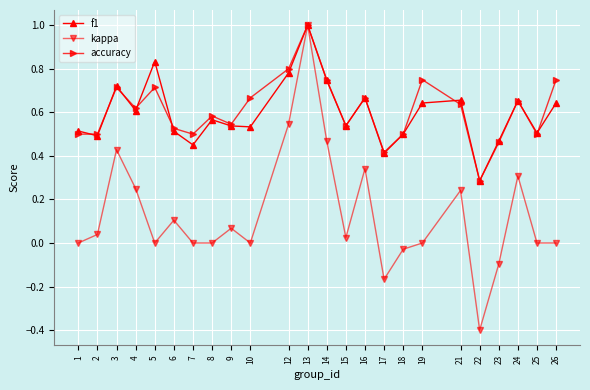

Which series has the largest range (max minus min)?

kappa